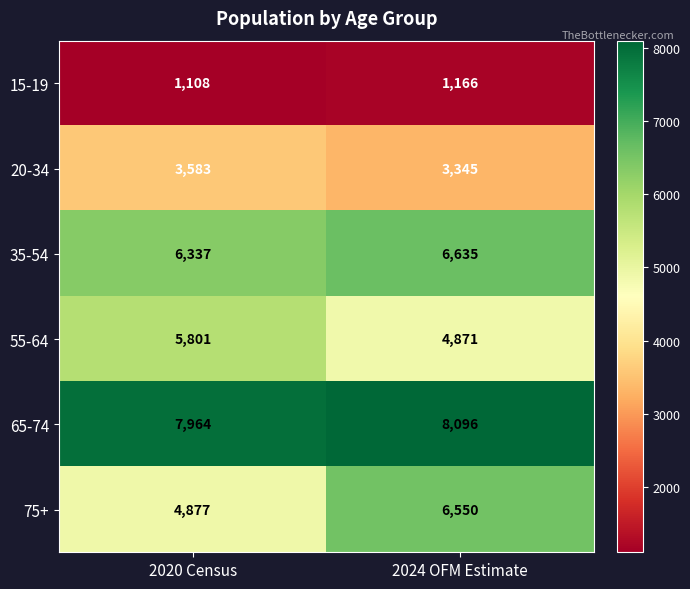

Rank the series by their maximum value, from lowest to highest.

15-19, 20-34, 55-64, 75+, 35-54, 65-74